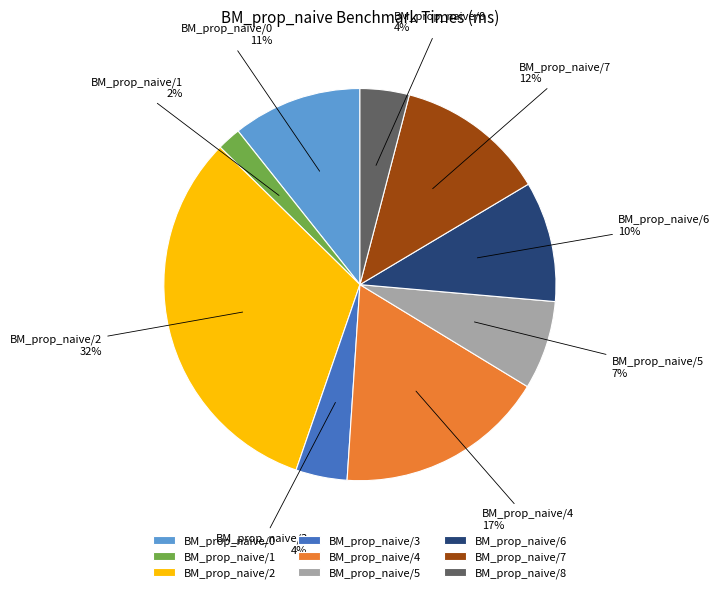

What is the smallest slice in the pie chart?

BM_prop_naive/1